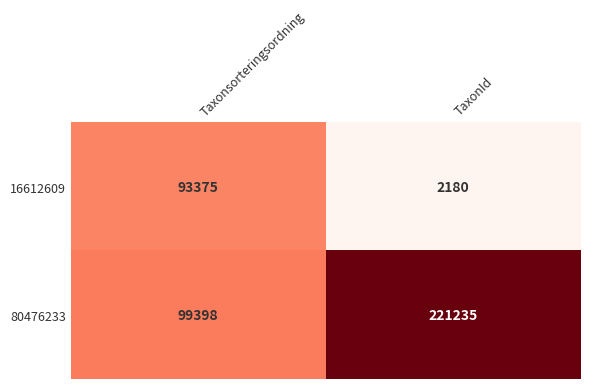

Which series changed the most between Taxonsorteringsordning and TaxonId?

80476233